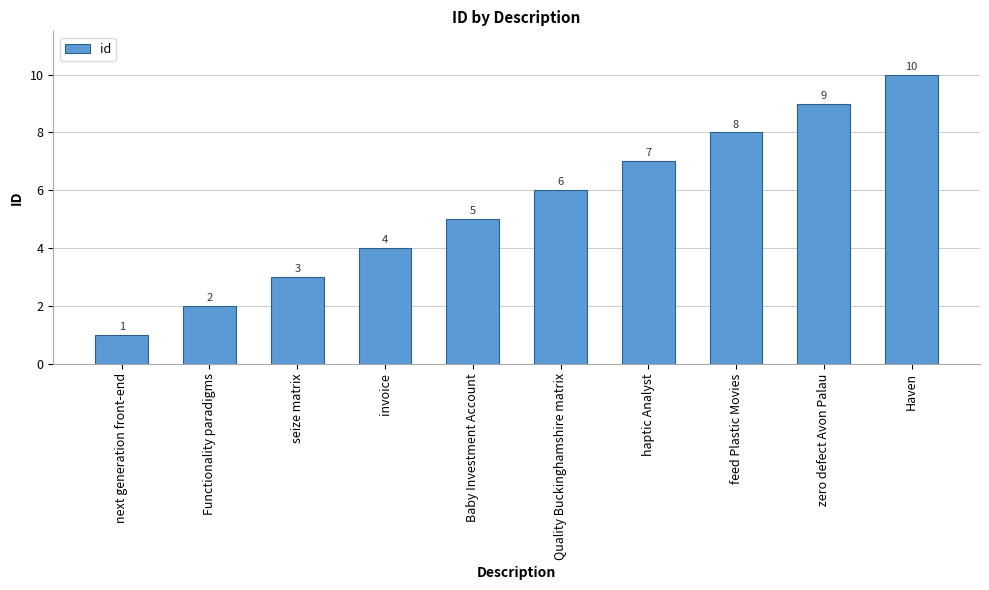

What is the ratio of the value at next generation front-end to the value at seize matrix?

0.3